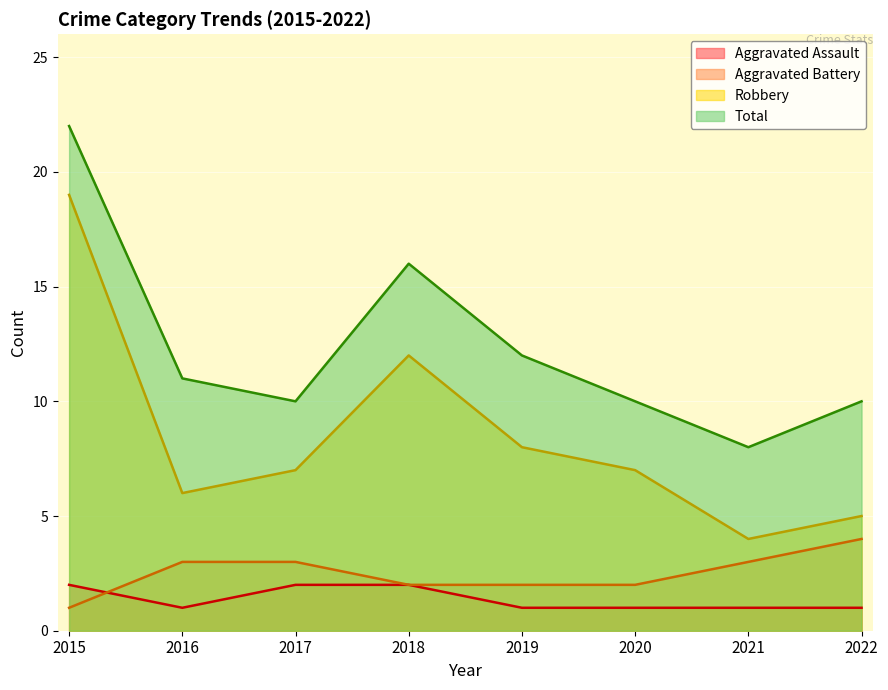

What is the sum of all Total values?

99